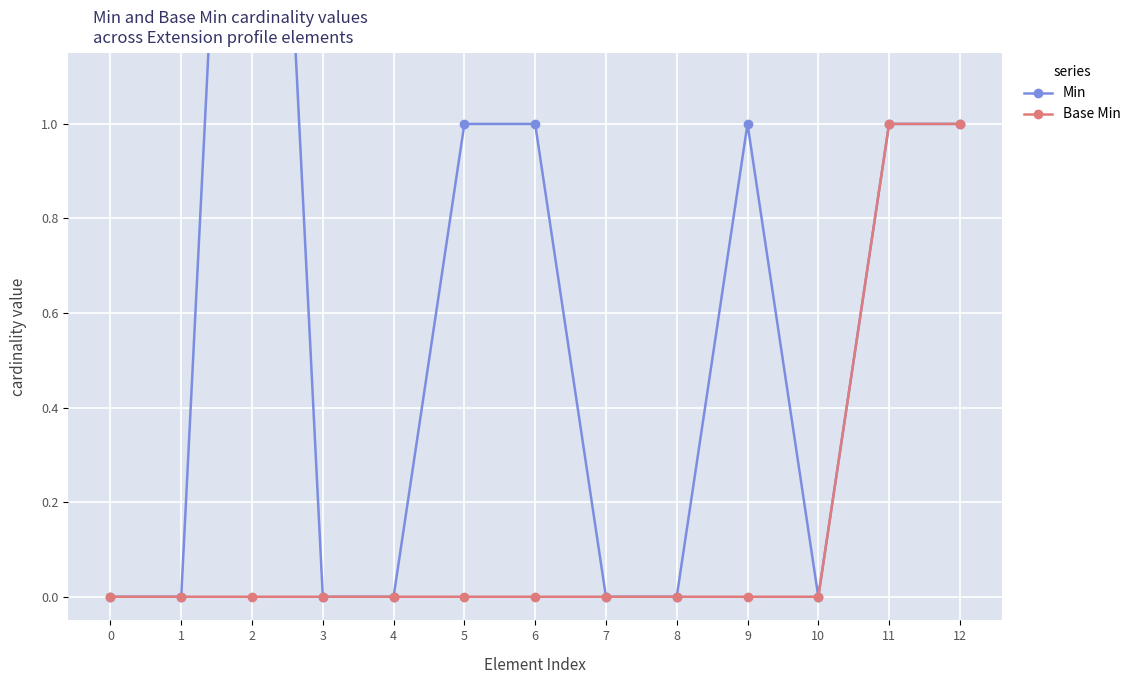

What are all the series names shown in the legend?

Min, Base Min